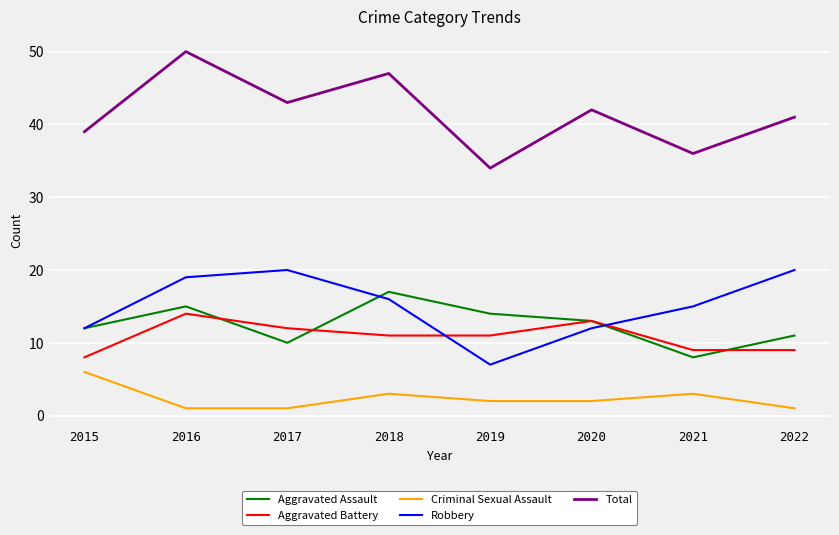

What is the minimum value for Total?

34